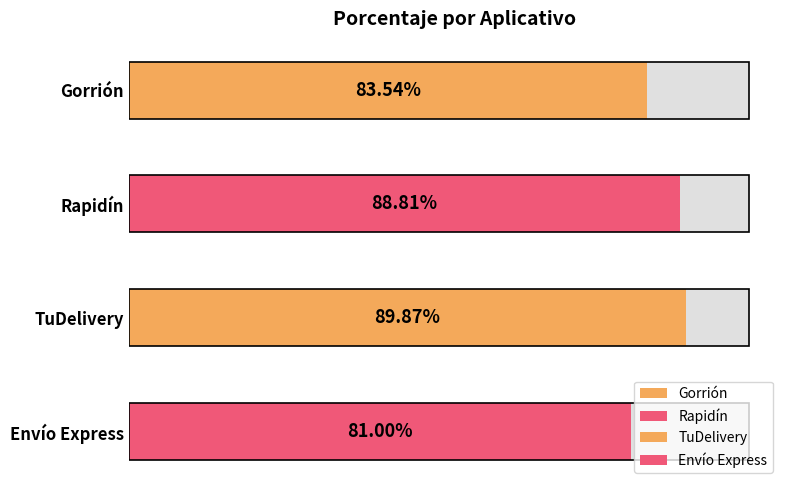

List the labels in order of value, smallest first.

Envío Express, Gorrión, Rapidín, TuDelivery